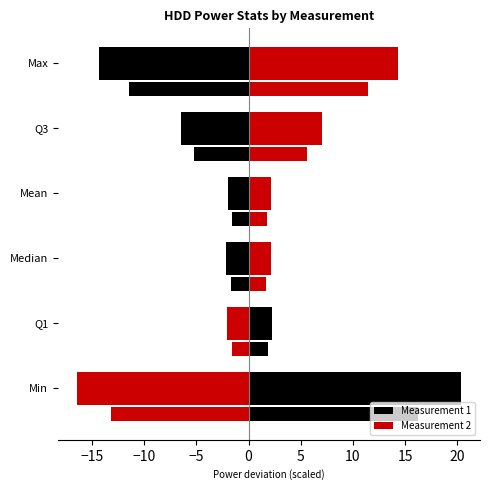

How many categories are shown in the chart?

6